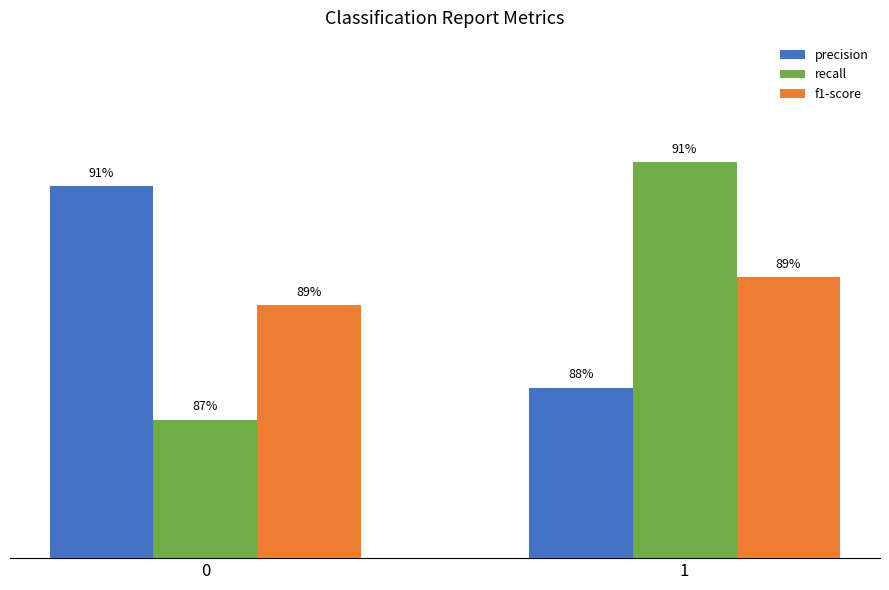

What is the value of the f1-score bar at the 2nd from the left?

0.9